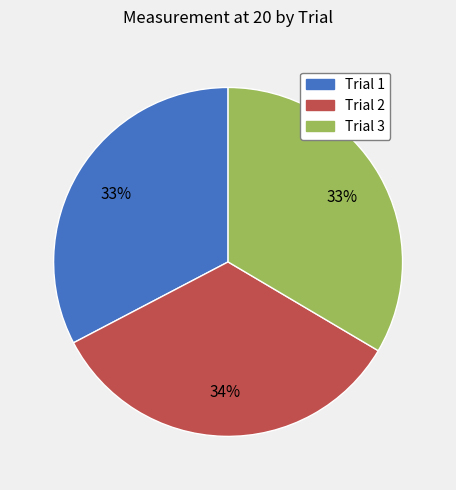

To the nearest percent, what is the difference between the Trial 1 and Trial 2 slice percentages?

1%